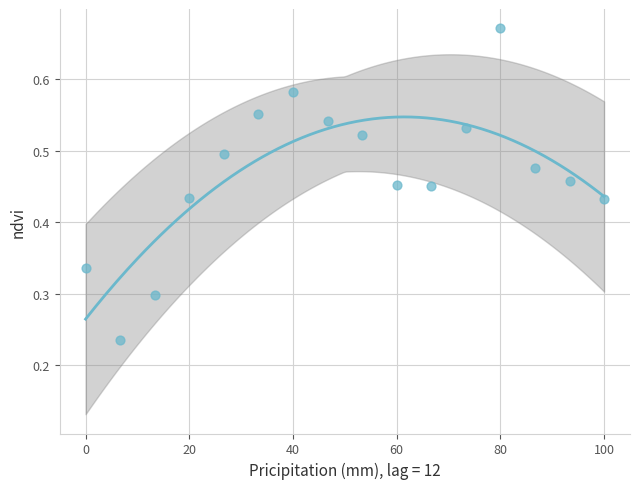

What is the range of X values (max minus min)?

100.0